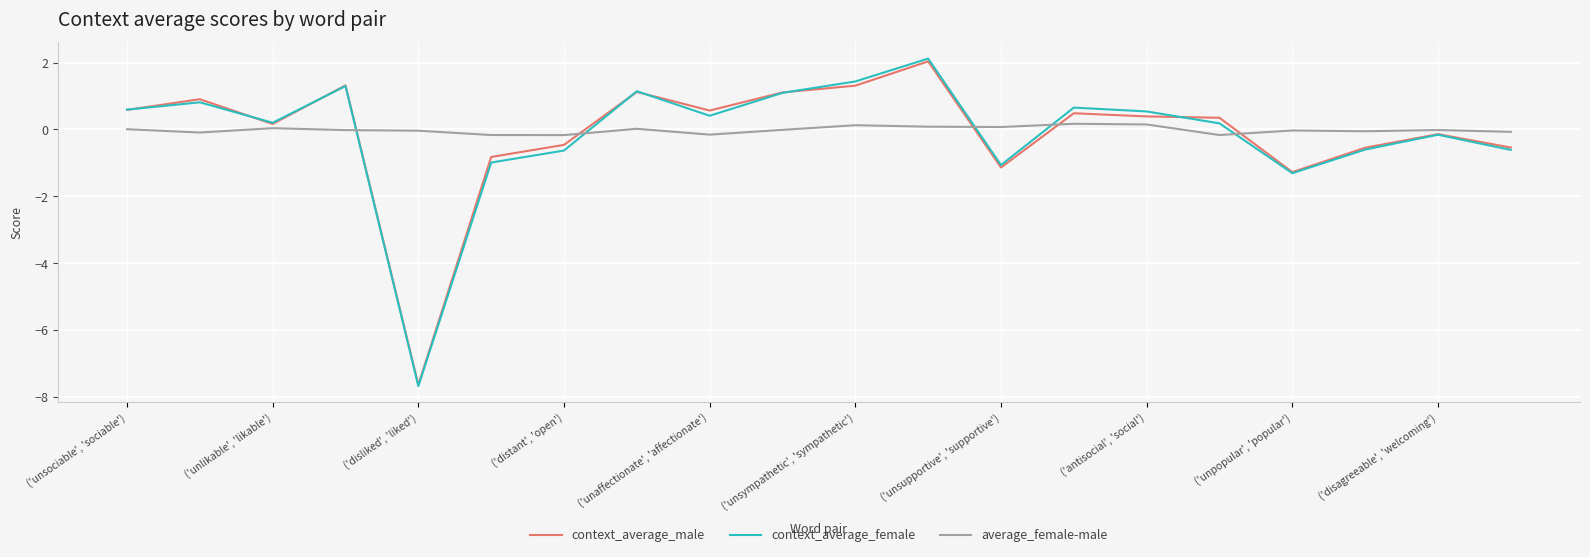

What are all the series names shown in the legend?

context_average_male, context_average_female, average_female-male